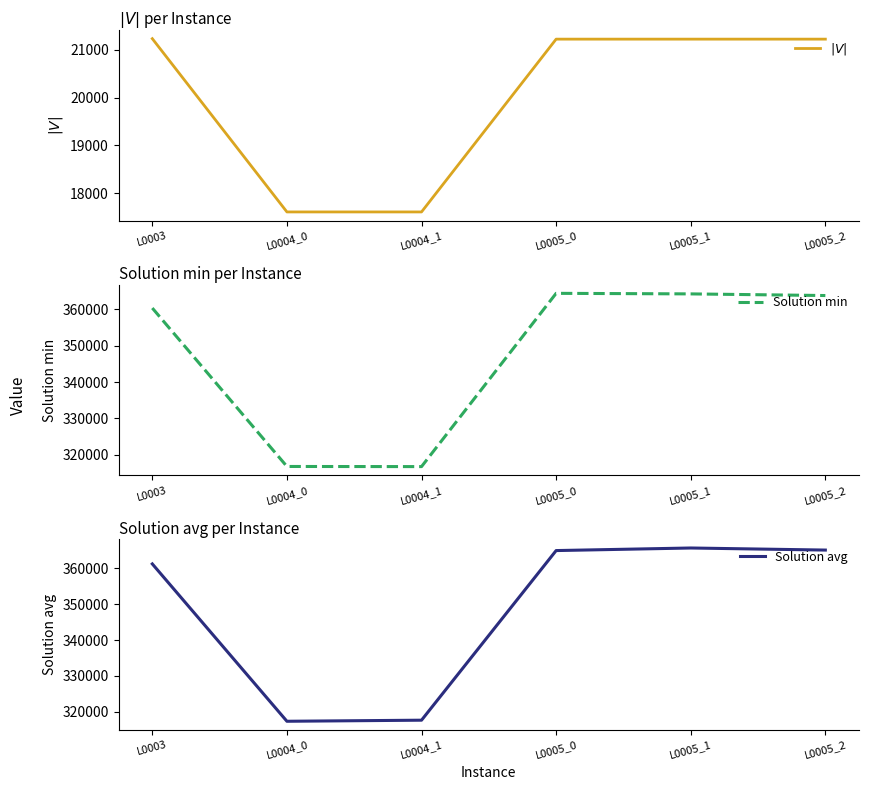

How many series are shown in this chart?

3